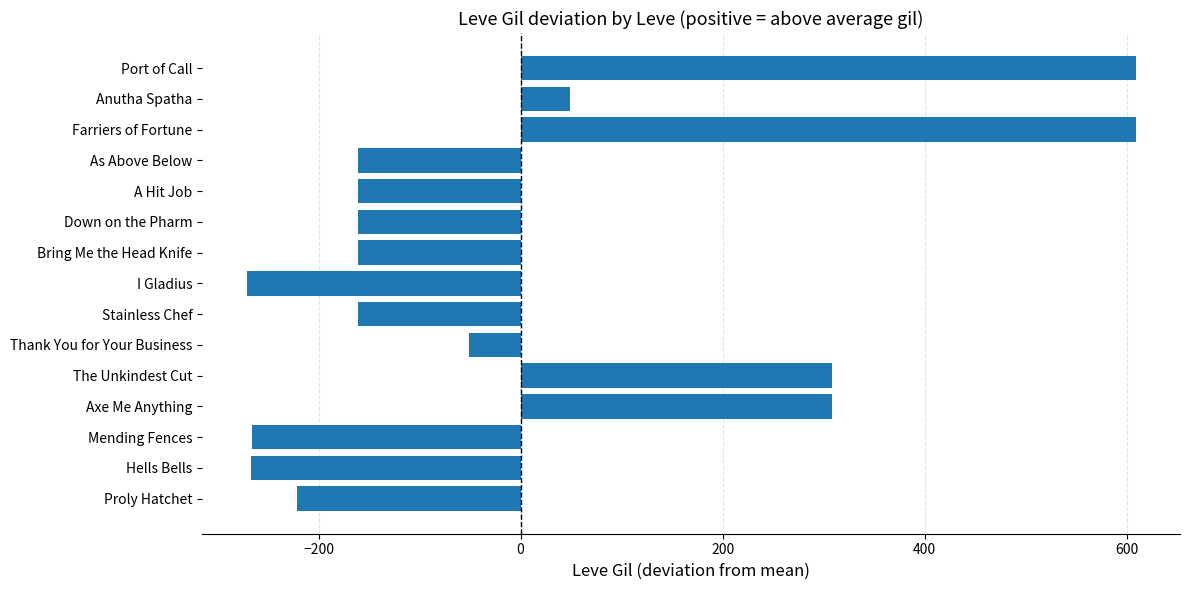

How many data points does each series have?

15